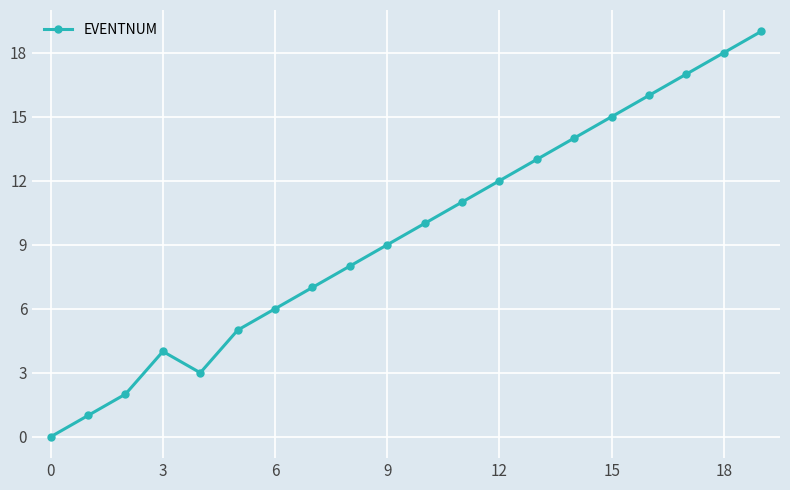

Reading left to right, list all the values displayed in this chart.

0	1	2	4	3	5	6	7	8	9	10	11	12	13	14	15	16	17	18	19